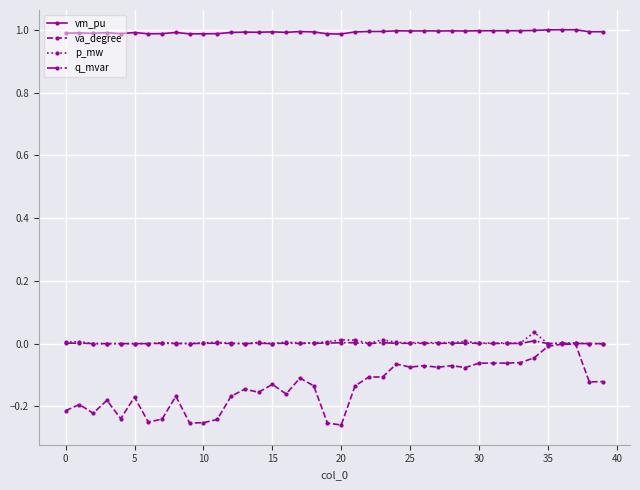

True or false: vm_pu and q_mvar intersect in this chart.

False